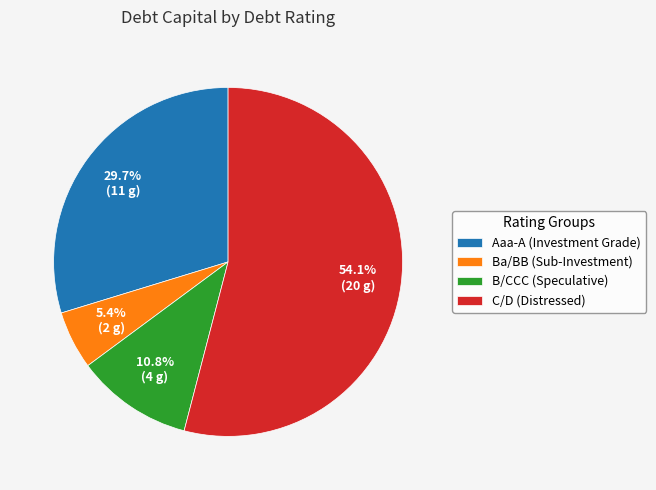

Which has a higher value, Ba/BB (Sub-Investment) or Aaa-A (Investment Grade)?

Aaa-A (Investment Grade)